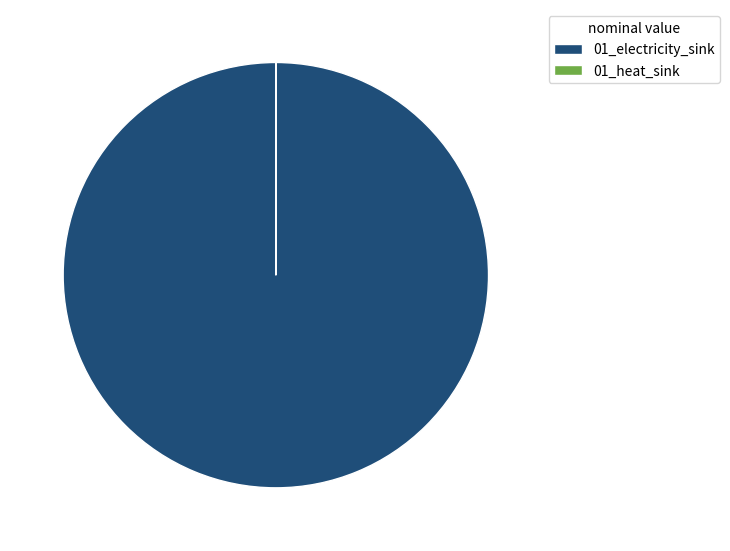

Which category accounts for the majority?

01_electricity_sink